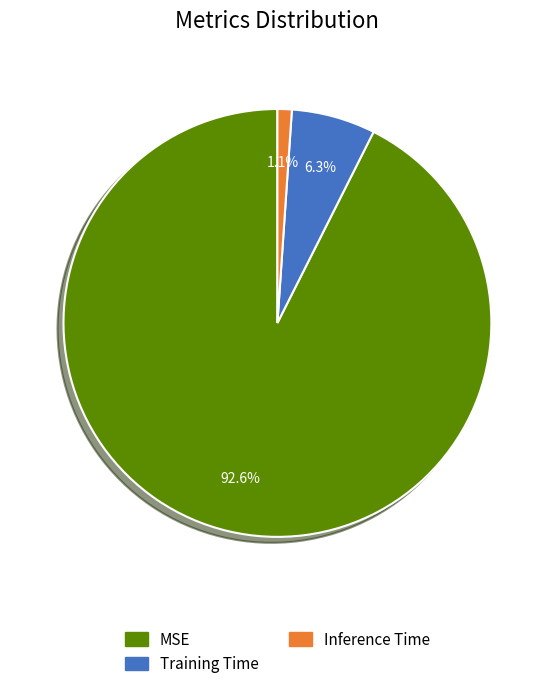

How many segments does this pie chart have?

3